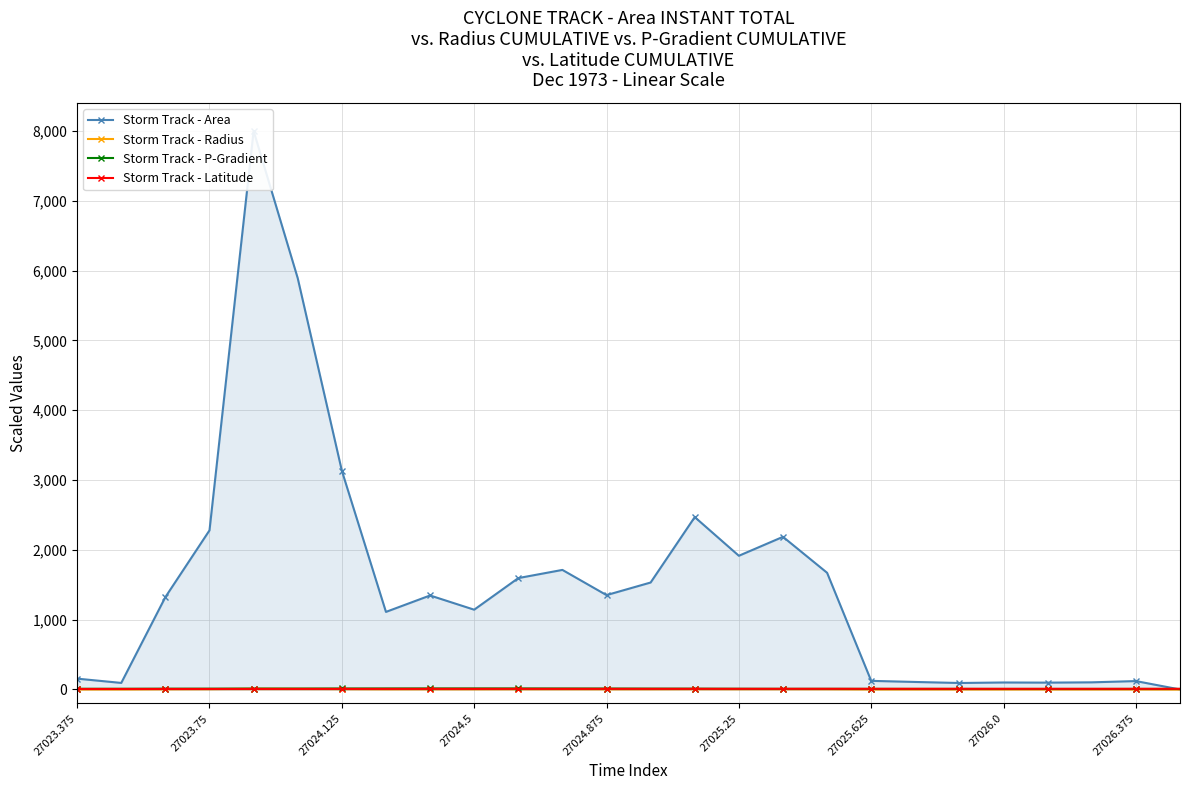

How many data points in Storm Track - Radius are above 4?

14